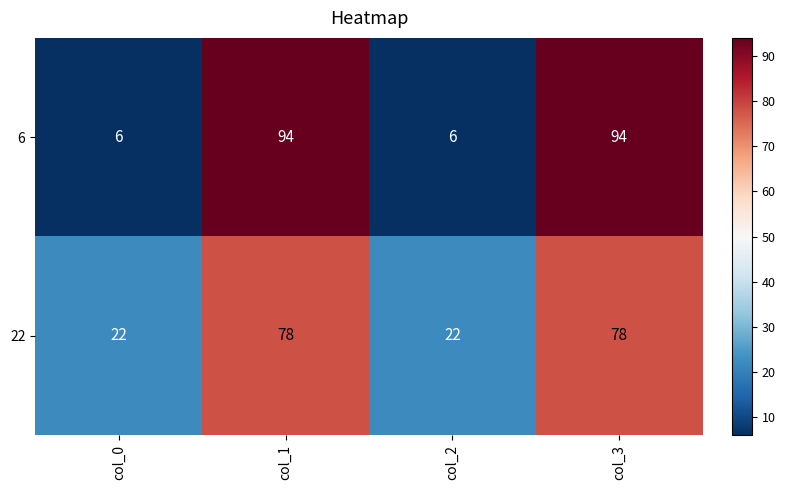

Rank the series by their maximum value, from lowest to highest.

22, 6